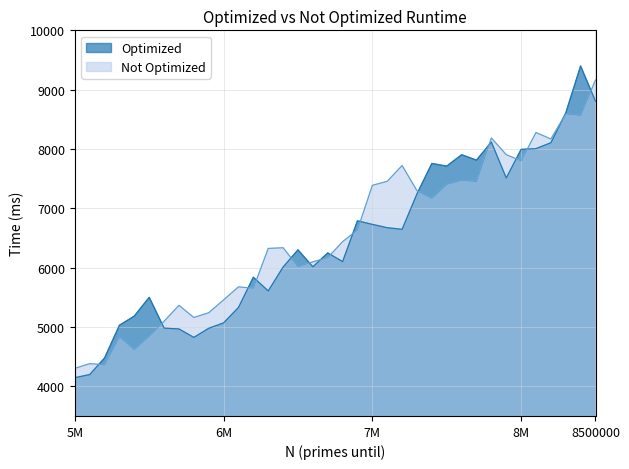

Reading left to right, transcribe all the data shown in this chart.

Optimized: 4145	4198	4478	5029	5184	5500	4981	4967	4824	4978	5069	5329	5838	5607	6010	6300	6014	6248	6102	6789	6729	6673	6646	7244	7756	7711	7903	7812	8117	7512	7993	8006	8105	8606	9399	8805
Not Optimized: 4303	4382	4363	4834	4619	4844	5097	5365	5160	5240	5457	5676	5653	6324	6336	6017	6098	6168	6438	6636	7388	7455	7722	7297	7168	7403	7473	7452	8186	7905	7800	8278	8169	8591	8566	9163